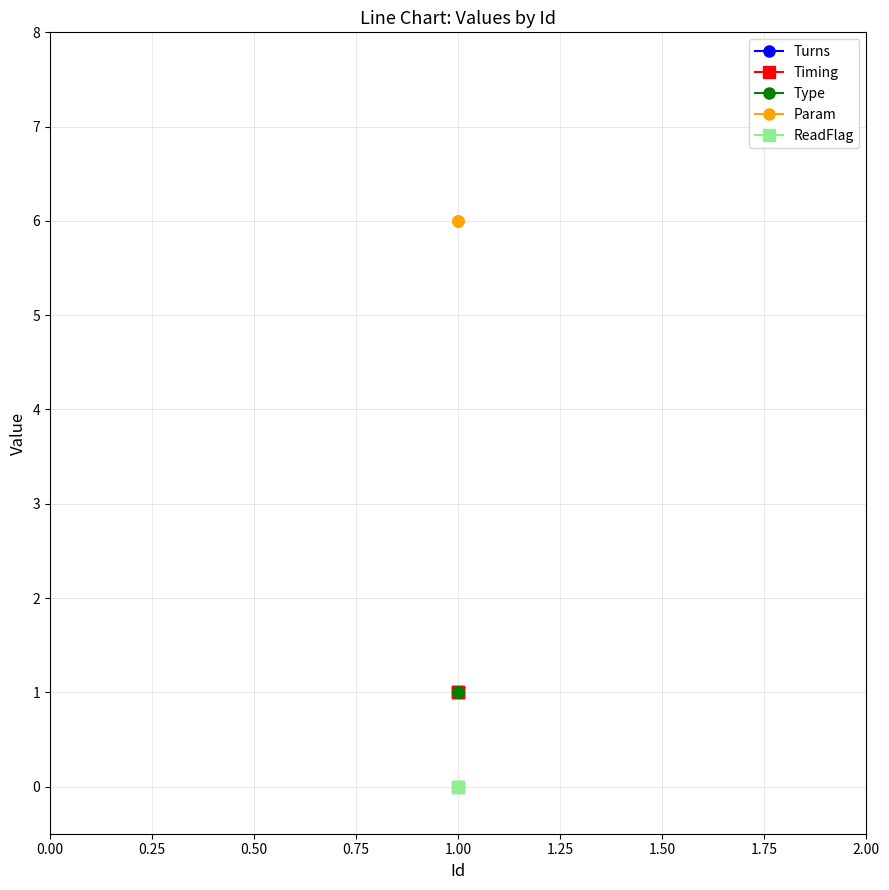

Does the chart have visible grid lines?

Yes